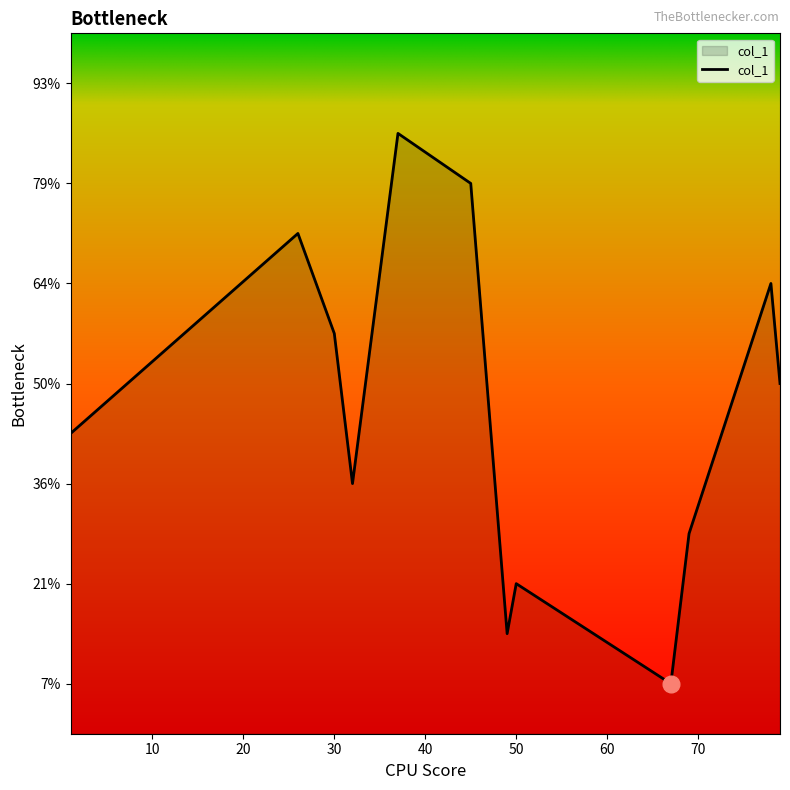

List the labels in order of value, largest first.

37, 45, 26, 78, 30, 79, 1, 32, 69, 50, 49, 67